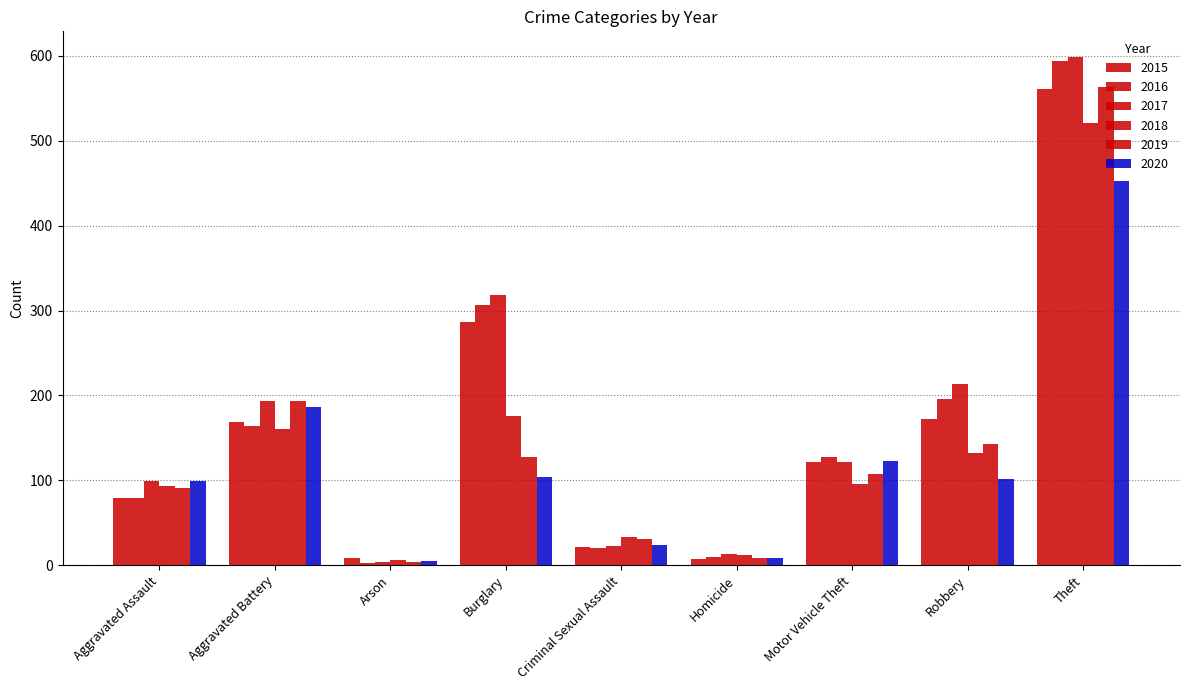

What position from the left is Robbery?

8